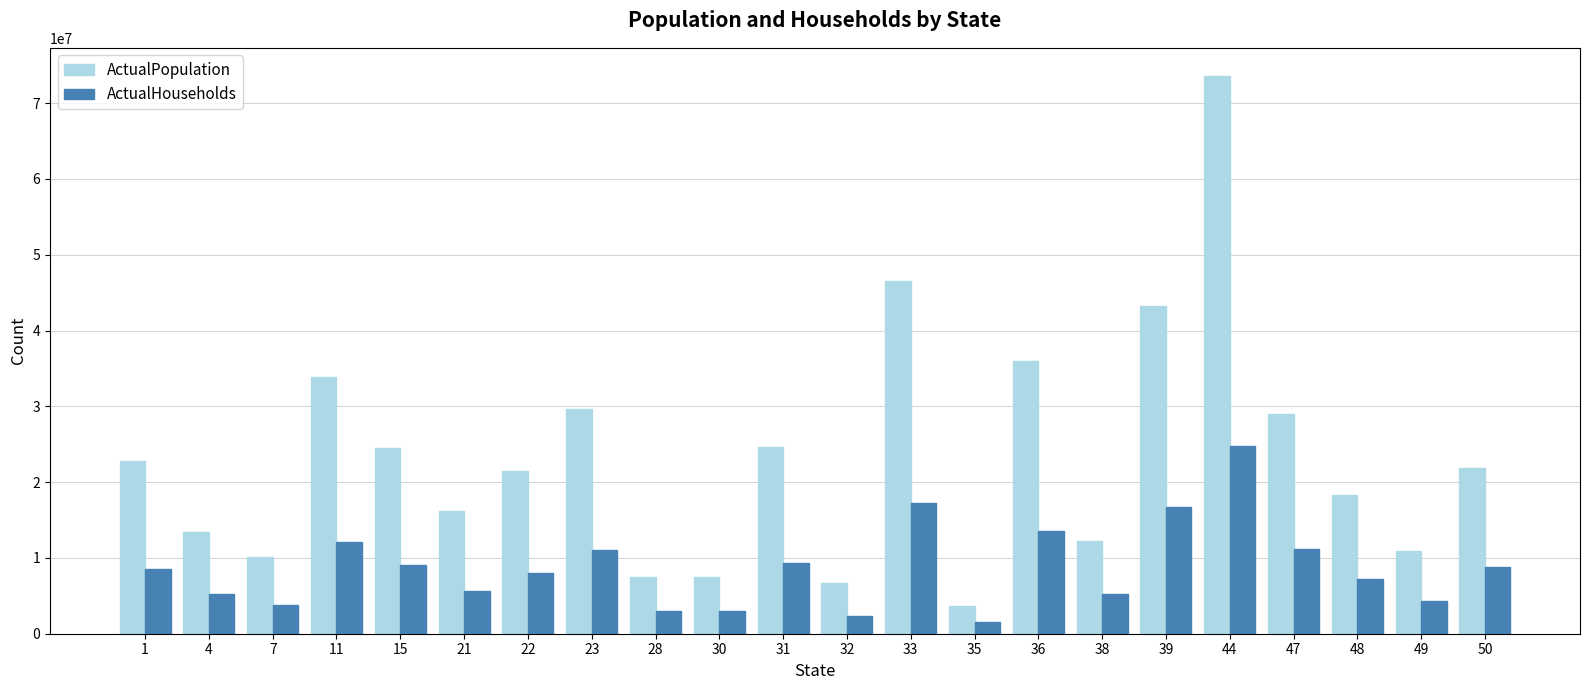

How many data points does each series have?

22